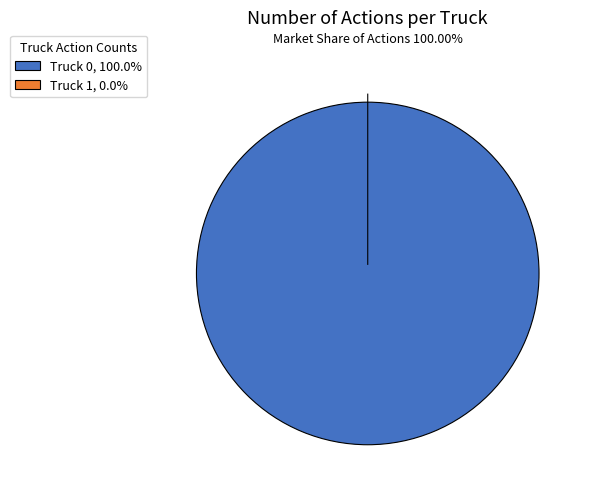

Count the number of slices in the pie.

2